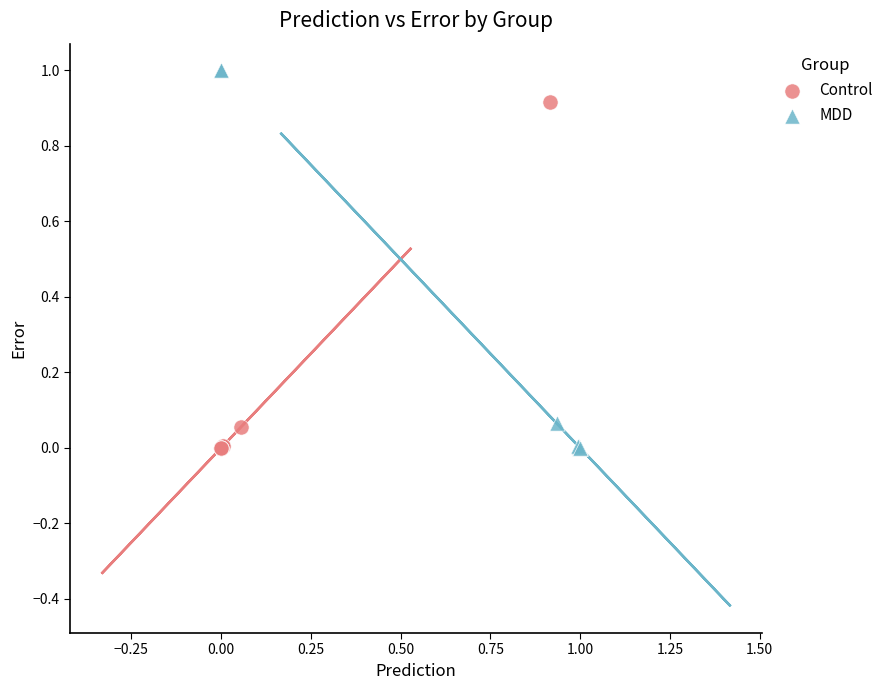

Which series has the largest Y range (max minus min)?

MDD